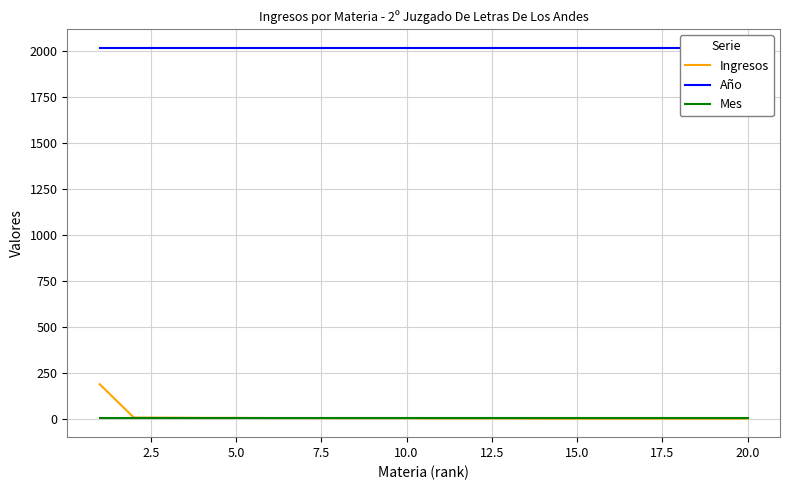

How many lines are shown in the chart?

3